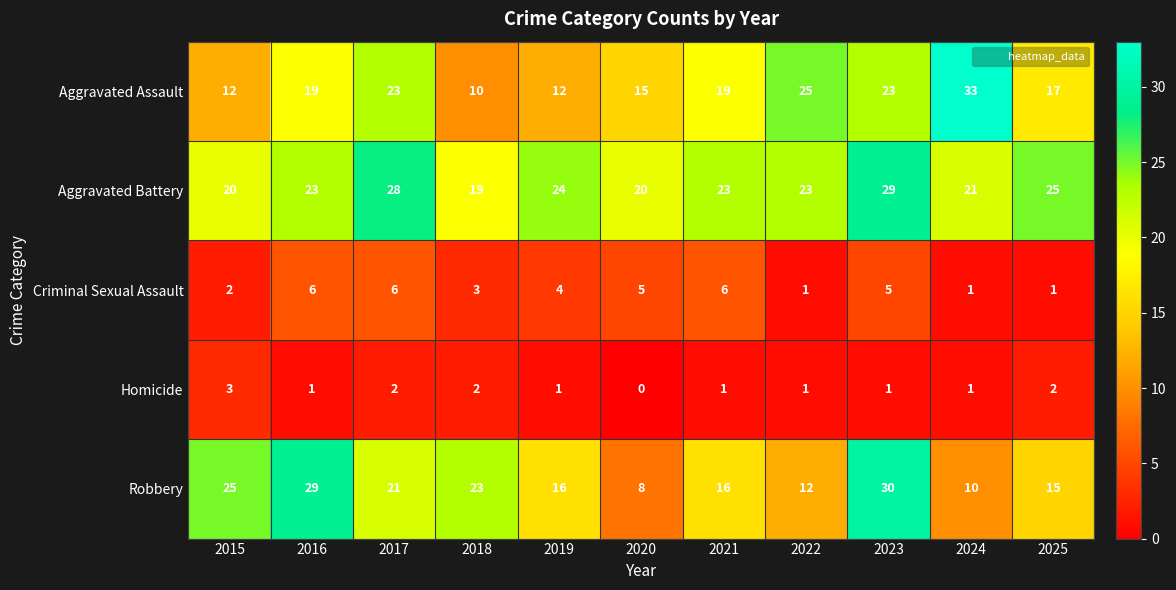

What is the difference between the maximum and second lowest values in the Aggravated Battery series?

9